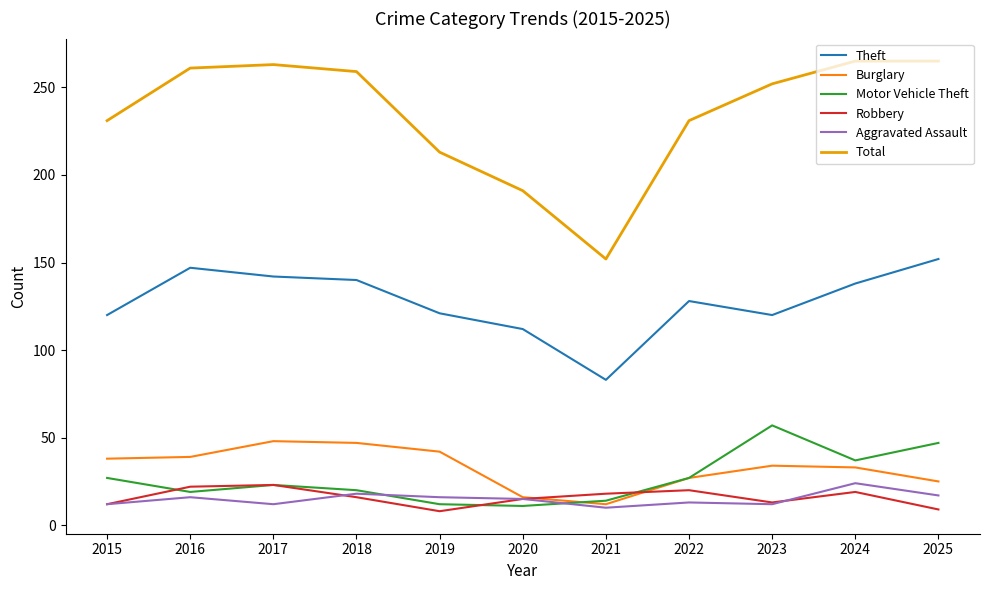

What is the minimum value for Robbery?

8